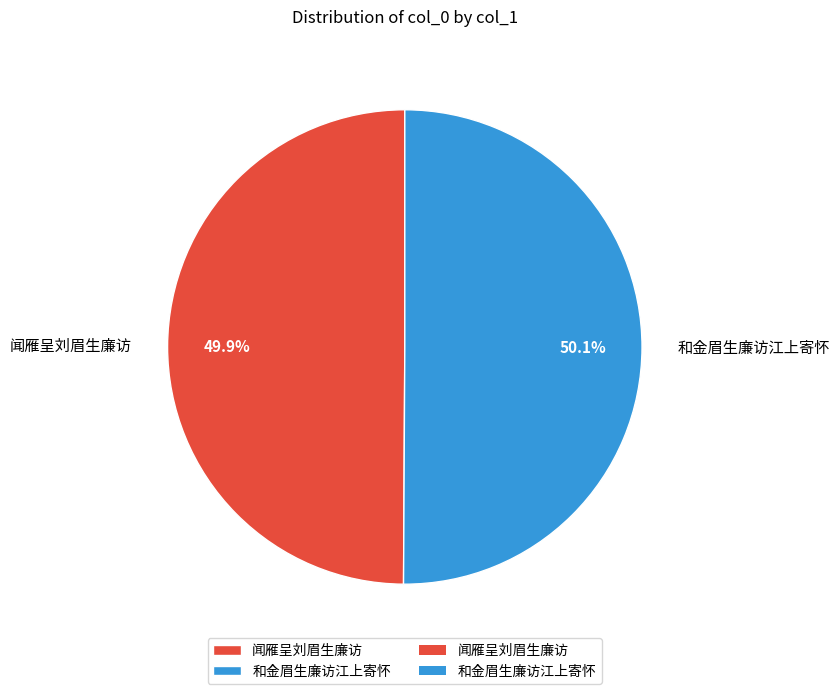

What is the ratio of the value at 闻雁呈刘眉生廉访 to the value at 和金眉生廉访江上寄怀?

1.0